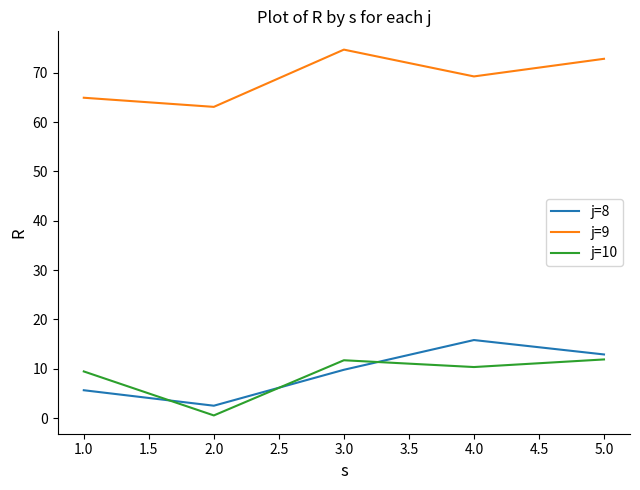

List the series in order of their peak value, lowest first.

j=10, j=8, j=9